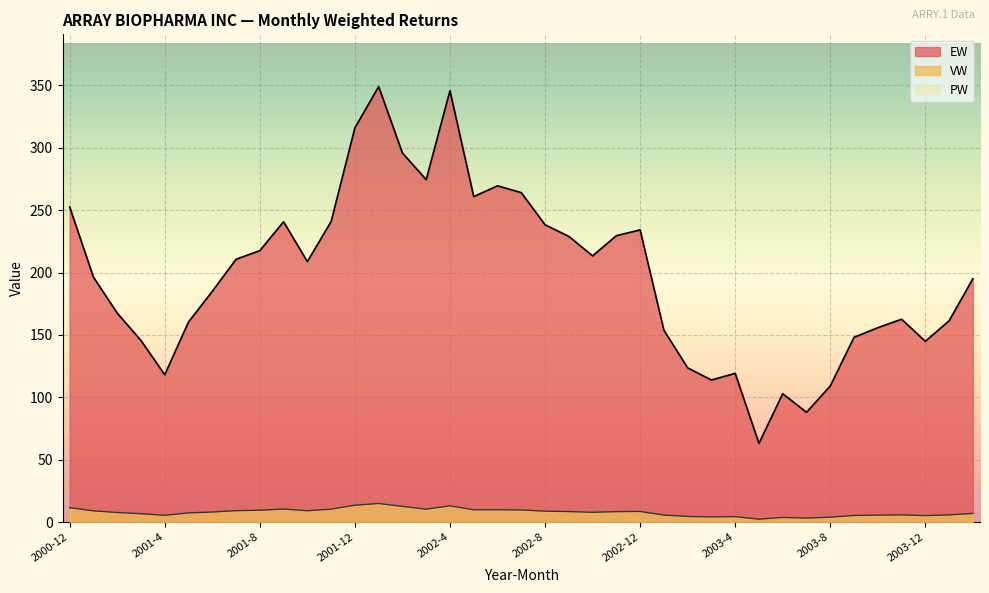

The value of VW at 2003-4 is 1.3. True or false?

False